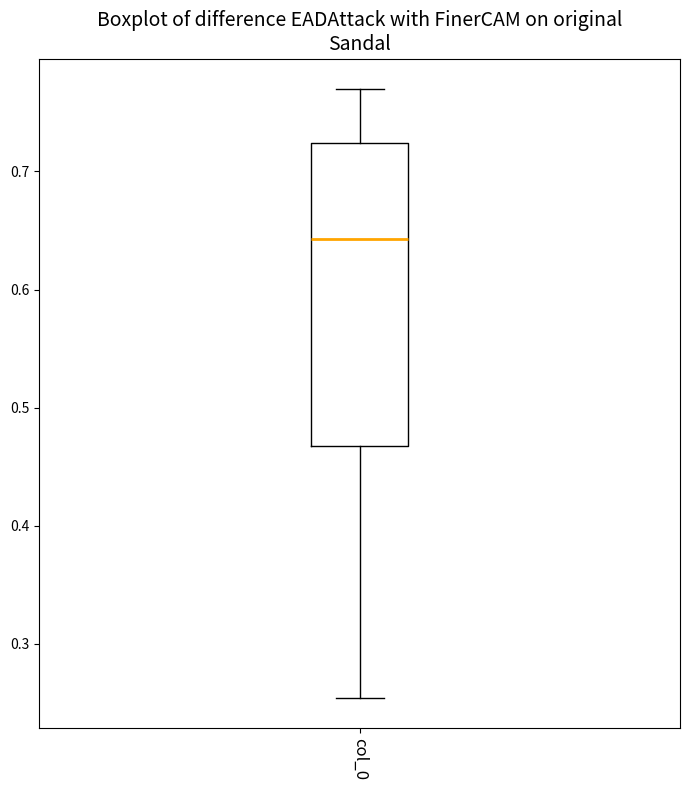

Transcribe this box plot: give where the median line is, the range the box spans, and where the two whiskers end, as read against the y-axis. The values are not printed on the chart, so give them approximately, as read against the axis.

median 0.64, box 0.47 to 0.72, whiskers 0.25 to 0.77